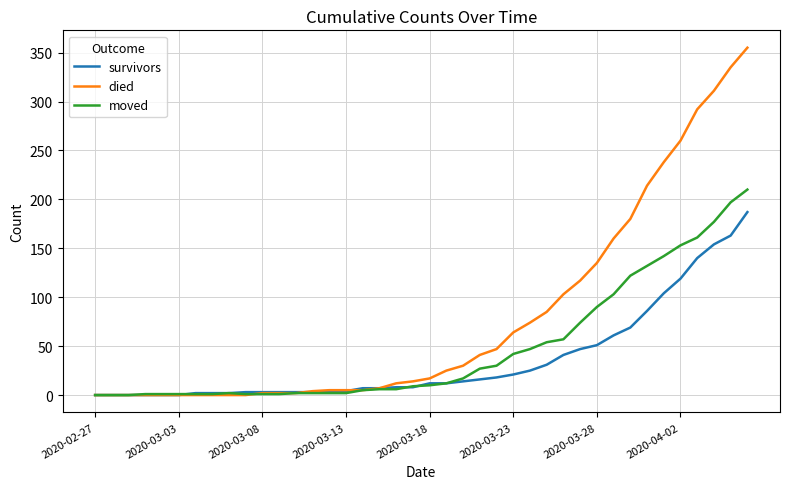

What is the average value of the survivors series?

36